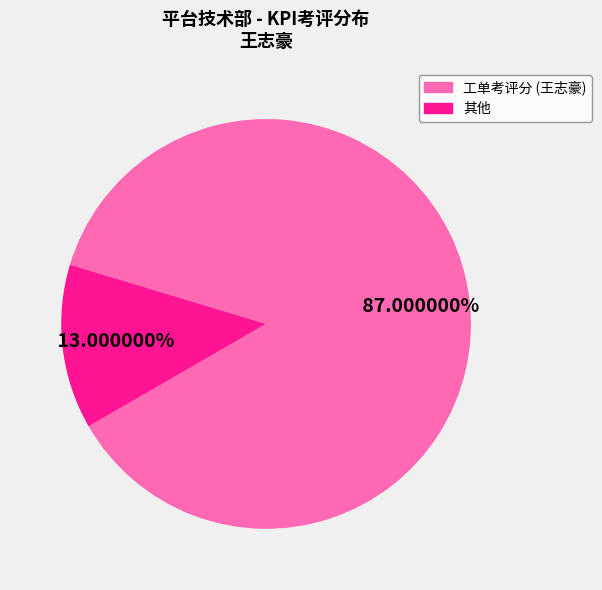

Count the number of slices in the pie.

2